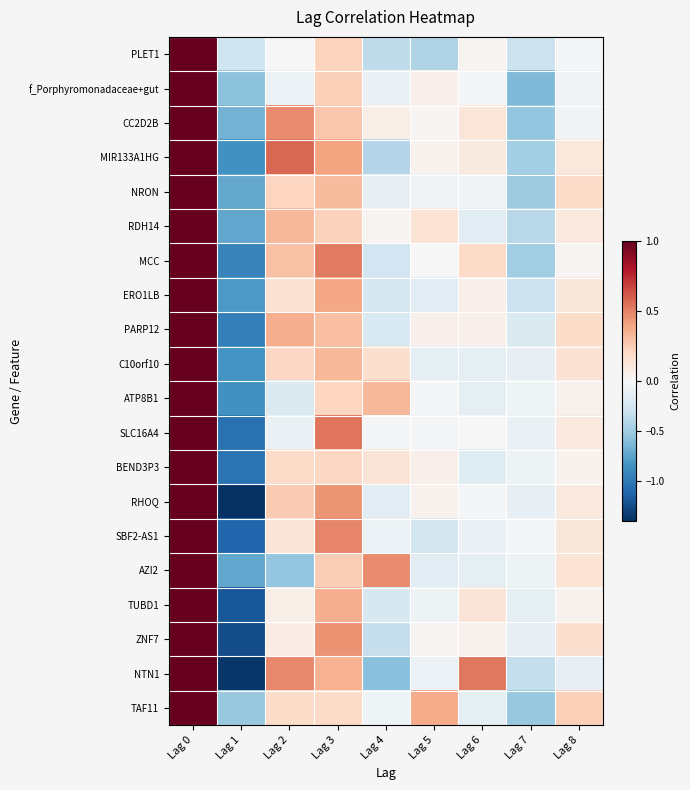

Reading left to right, what are all the values shown in this chart?

PLET1: Lag 0=1.0	Lag 1=-0.3	Lag 2=0.0	Lag 3=0.2	Lag 4=-0.4	Lag 5=-0.4	Lag 6=0.0	Lag 7=-0.3	Lag 8=-0.0
f_Porphyromonadaceae+gut: Lag 0=1.0	Lag 1=-0.6	Lag 2=-0.1	Lag 3=0.2	Lag 4=-0.1	Lag 5=0.1	Lag 6=-0.0	Lag 7=-0.6	Lag 8=-0.0
CC2D2B: Lag 0=1.0	Lag 1=-0.7	Lag 2=0.5	Lag 3=0.3	Lag 4=0.1	Lag 5=0.0	Lag 6=0.1	Lag 7=-0.5	Lag 8=-0.0
MIR133A1HG: Lag 0=1.0	Lag 1=-0.8	Lag 2=0.6	Lag 3=0.4	Lag 4=-0.4	Lag 5=0.0	Lag 6=0.1	Lag 7=-0.5	Lag 8=0.1
NRON: Lag 0=1.0	Lag 1=-0.7	Lag 2=0.2	Lag 3=0.3	Lag 4=-0.1	Lag 5=-0.1	Lag 6=-0.0	Lag 7=-0.5	Lag 8=0.2
RDH14: Lag 0=1.0	Lag 1=-0.7	Lag 2=0.3	Lag 3=0.2	Lag 4=0.0	Lag 5=0.1	Lag 6=-0.1	Lag 7=-0.4	Lag 8=0.1
MCC: Lag 0=1.0	Lag 1=-0.9	Lag 2=0.3	Lag 3=0.5	Lag 4=-0.3	Lag 5=0.0	Lag 6=0.2	Lag 7=-0.5	Lag 8=0.0
ERO1LB: Lag 0=1.0	Lag 1=-0.8	Lag 2=0.2	Lag 3=0.4	Lag 4=-0.2	Lag 5=-0.1	Lag 6=0.1	Lag 7=-0.3	Lag 8=0.1
PARP12: Lag 0=1.0	Lag 1=-1.0	Lag 2=0.4	Lag 3=0.3	Lag 4=-0.2	Lag 5=0.1	Lag 6=0.1	Lag 7=-0.2	Lag 8=0.2
C10orf10: Lag 0=1.0	Lag 1=-0.8	Lag 2=0.2	Lag 3=0.3	Lag 4=0.2	Lag 5=-0.1	Lag 6=-0.1	Lag 7=-0.1	Lag 8=0.1
ATP8B1: Lag 0=1.0	Lag 1=-0.8	Lag 2=-0.2	Lag 3=0.2	Lag 4=0.3	Lag 5=-0.0	Lag 6=-0.1	Lag 7=-0.1	Lag 8=0.0
SLC16A4: Lag 0=1.0	Lag 1=-1.0	Lag 2=-0.1	Lag 3=0.5	Lag 4=-0.0	Lag 5=-0.0	Lag 6=-0.0	Lag 7=-0.1	Lag 8=0.1
BEND3P3: Lag 0=1.0	Lag 1=-1.0	Lag 2=0.2	Lag 3=0.2	Lag 4=0.1	Lag 5=0.1	Lag 6=-0.2	Lag 7=-0.1	Lag 8=0.0
RHOQ: Lag 0=1.0	Lag 1=-1.4	Lag 2=0.3	Lag 3=0.4	Lag 4=-0.2	Lag 5=0.0	Lag 6=-0.0	Lag 7=-0.1	Lag 8=0.1
SBF2-AS1: Lag 0=1.0	Lag 1=-1.1	Lag 2=0.1	Lag 3=0.5	Lag 4=-0.1	Lag 5=-0.3	Lag 6=-0.1	Lag 7=-0.0	Lag 8=0.1
AZI2: Lag 0=1.0	Lag 1=-0.7	Lag 2=-0.5	Lag 3=0.2	Lag 4=0.5	Lag 5=-0.2	Lag 6=-0.1	Lag 7=-0.1	Lag 8=0.1
TUBD1: Lag 0=1.0	Lag 1=-1.2	Lag 2=0.1	Lag 3=0.4	Lag 4=-0.2	Lag 5=-0.1	Lag 6=0.1	Lag 7=-0.1	Lag 8=0.0
ZNF7: Lag 0=1.0	Lag 1=-1.2	Lag 2=0.1	Lag 3=0.4	Lag 4=-0.3	Lag 5=0.0	Lag 6=0.0	Lag 7=-0.1	Lag 8=0.2
NTN1: Lag 0=1.0	Lag 1=-1.4	Lag 2=0.5	Lag 3=0.4	Lag 4=-0.6	Lag 5=-0.1	Lag 6=0.5	Lag 7=-0.3	Lag 8=-0.1
TAF11: Lag 0=1.0	Lag 1=-0.5	Lag 2=0.2	Lag 3=0.2	Lag 4=-0.1	Lag 5=0.4	Lag 6=-0.1	Lag 7=-0.5	Lag 8=0.2